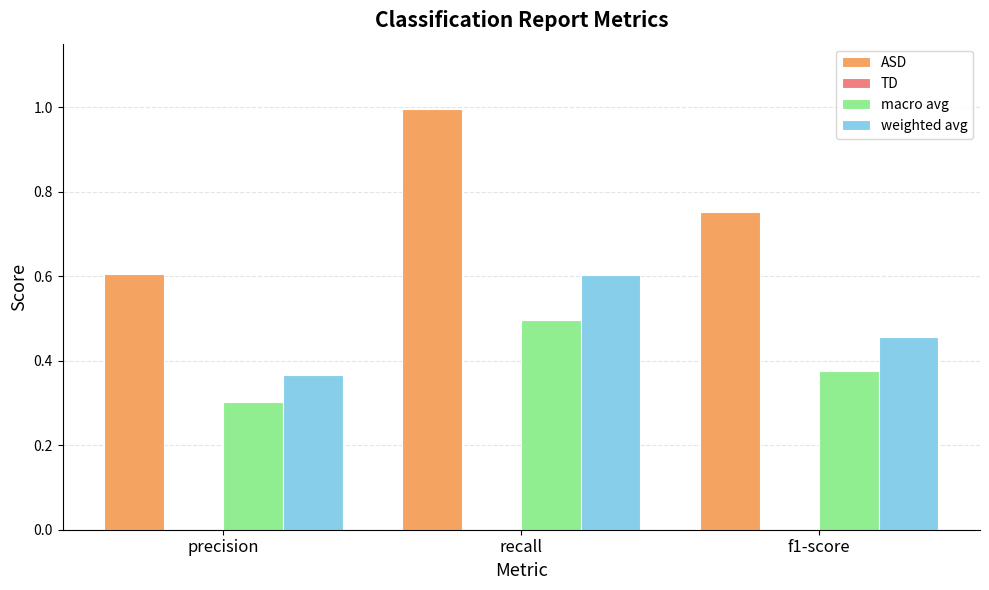

What is the maximum value shown in the chart?

1.0